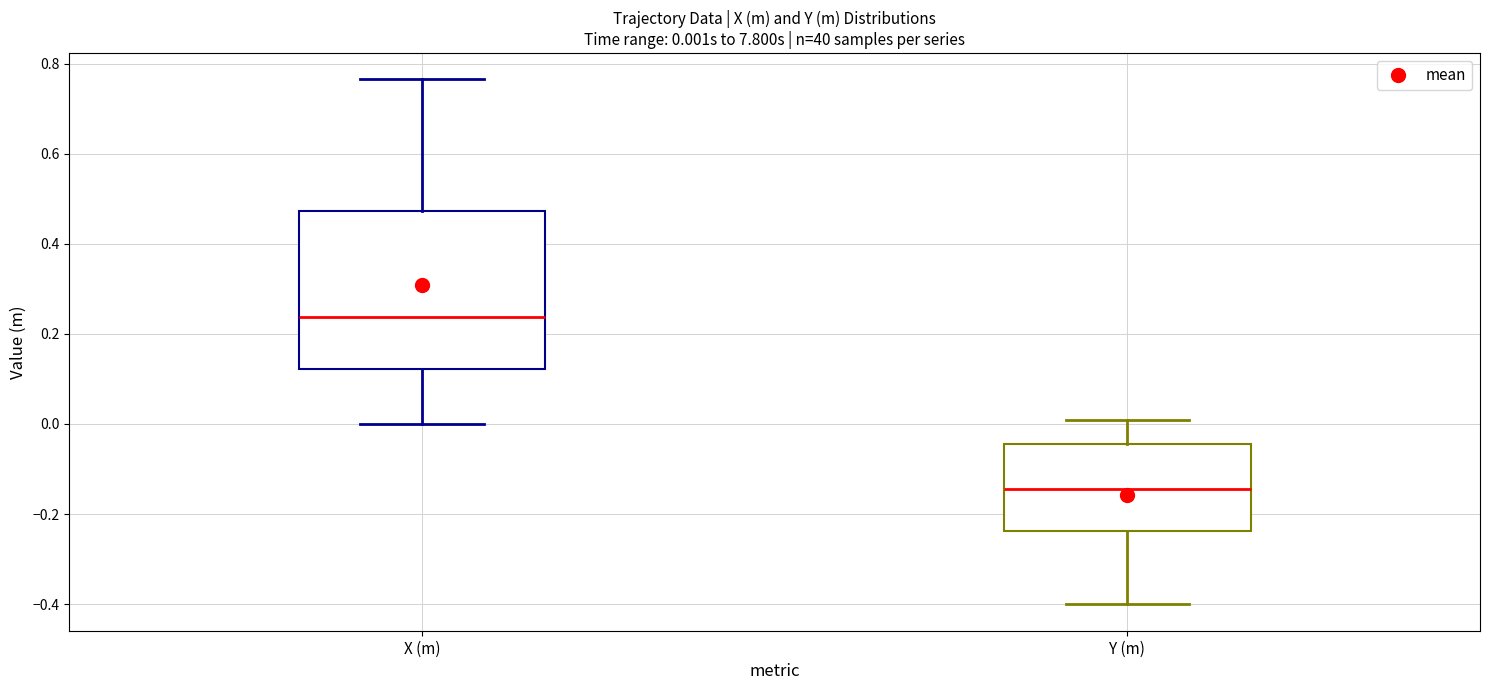

Which box is the tallest, from its lower edge to its upper edge?

X (m)